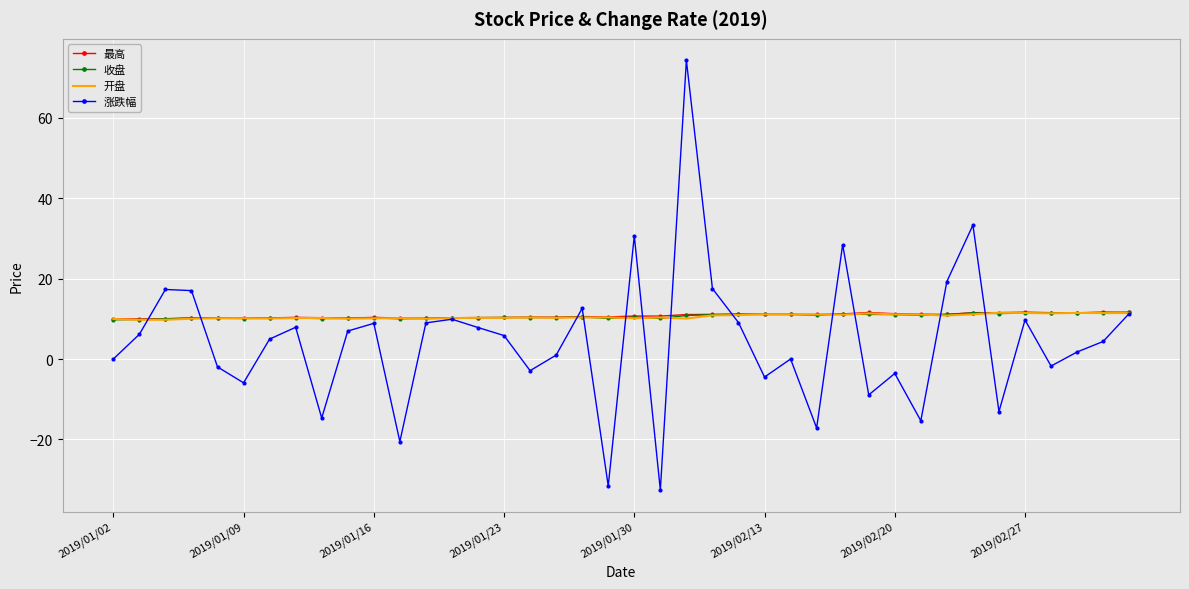

Which series has the largest range (max minus min)?

涨跌幅